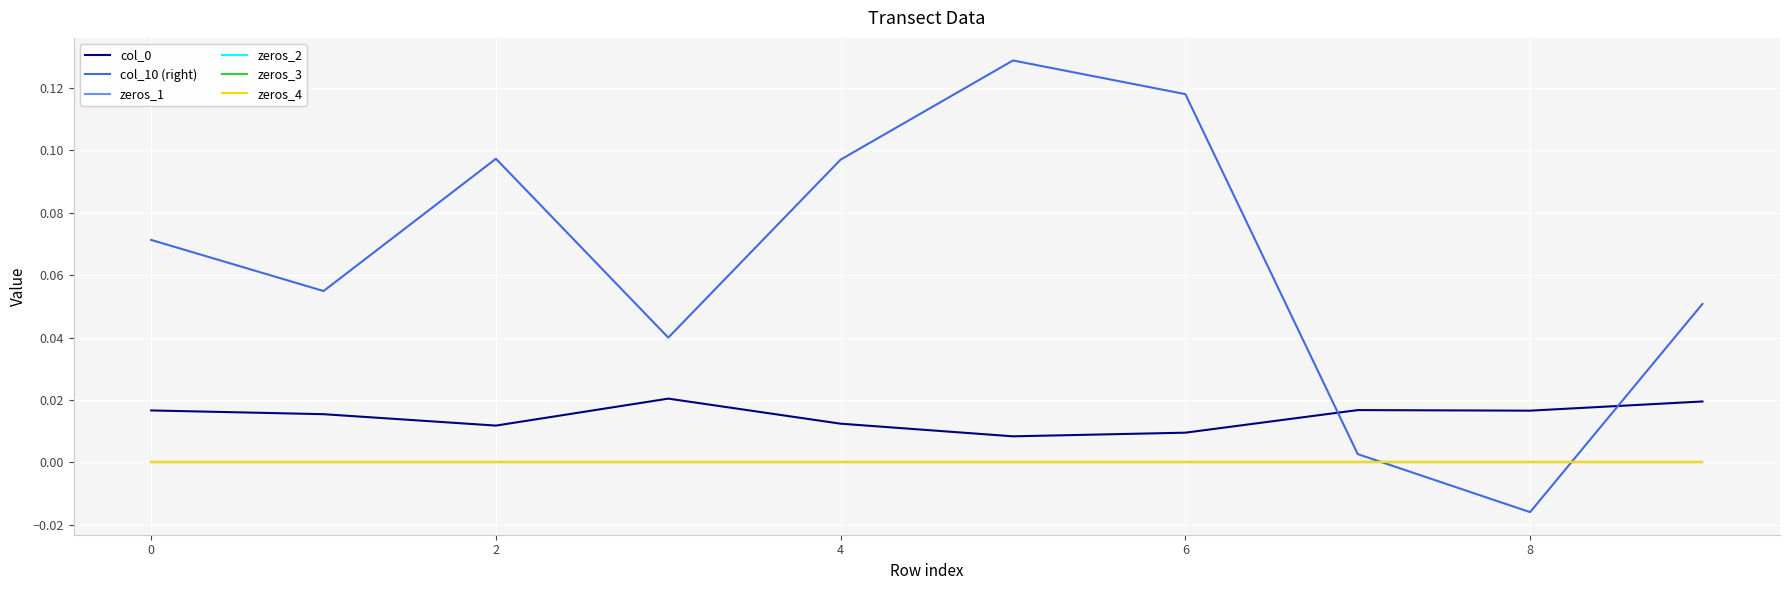

True or false: zeros_2 and zeros_1 intersect in this chart.

False